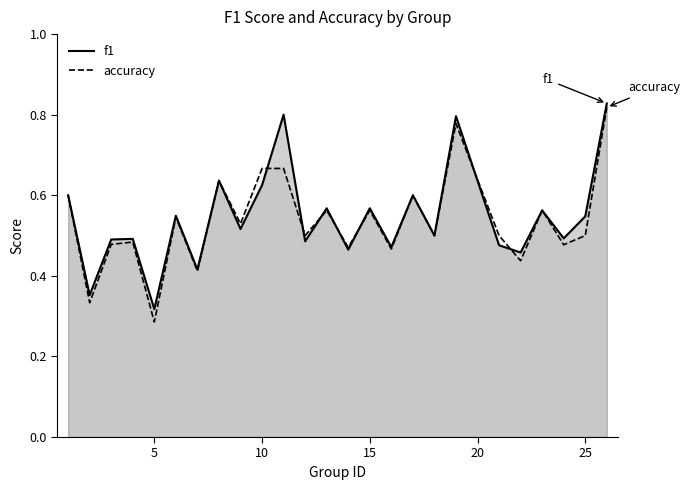

At which label does f1 reach its minimum?

5